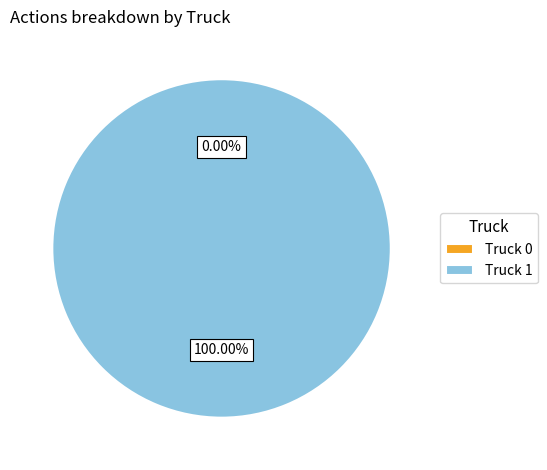

To the nearest percent, what is the combined percentage of Truck 1 and Truck 0?

100%